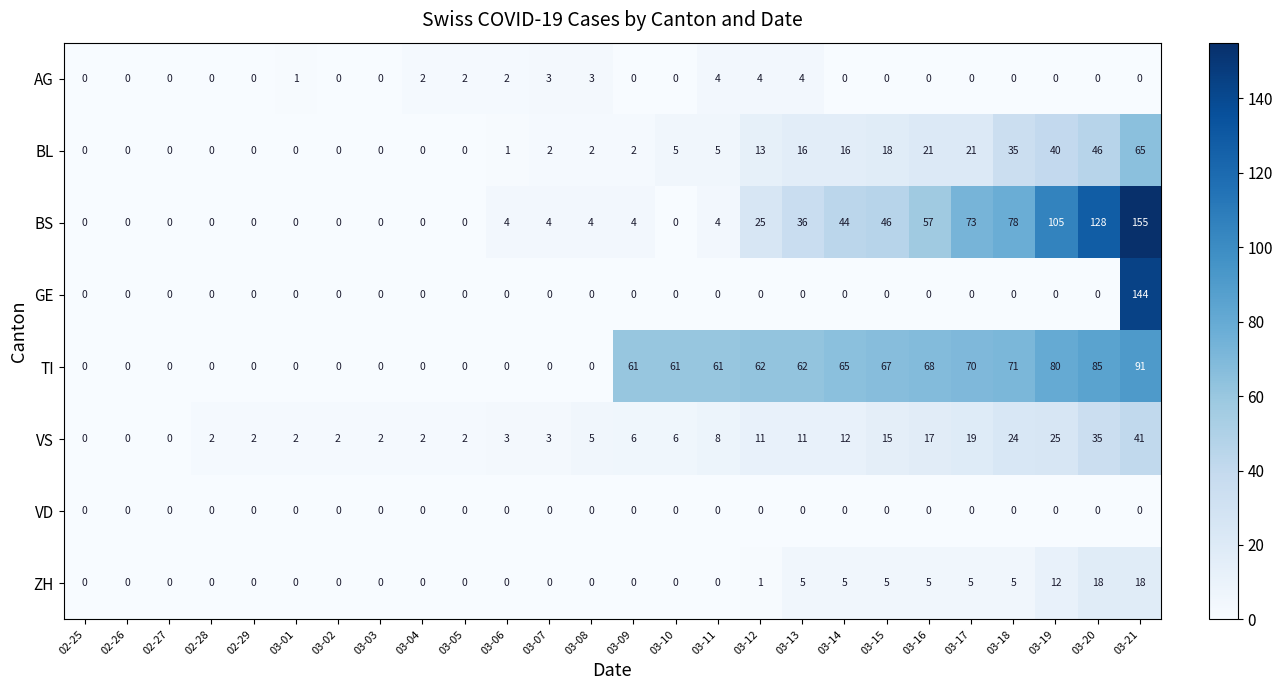

Count the number of data series in this chart.

8